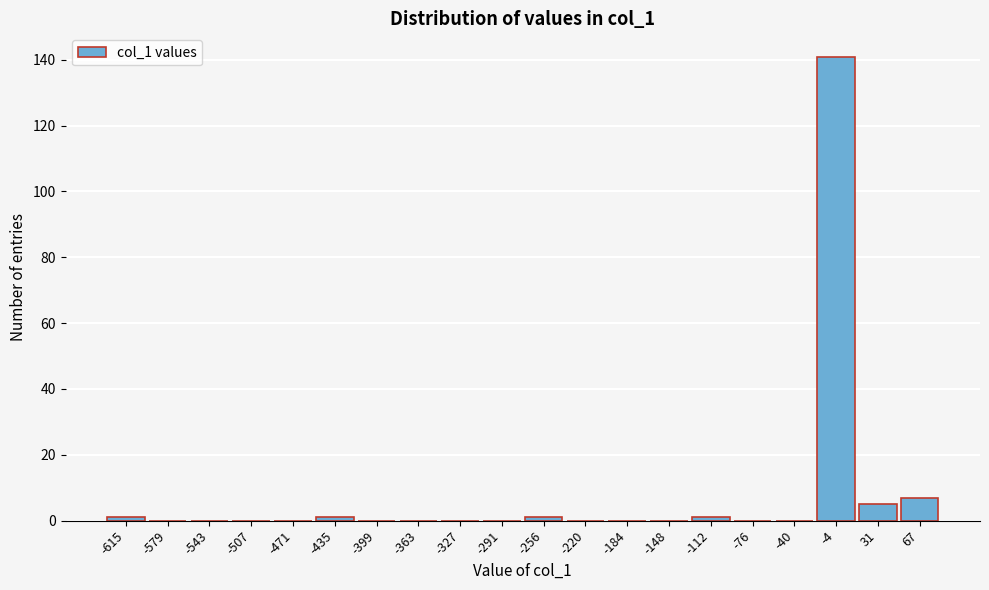

Reading left to right, extract all data points from this chart.

-615=1	-579=0	-543=0	-507=0	-471=0	-435=1	-399=0	-363=0	-327=0	-291=0	-256=1	-220=0	-184=0	-148=0	-112=1	-76=0	-40=0	-4=141	31=5	67=7